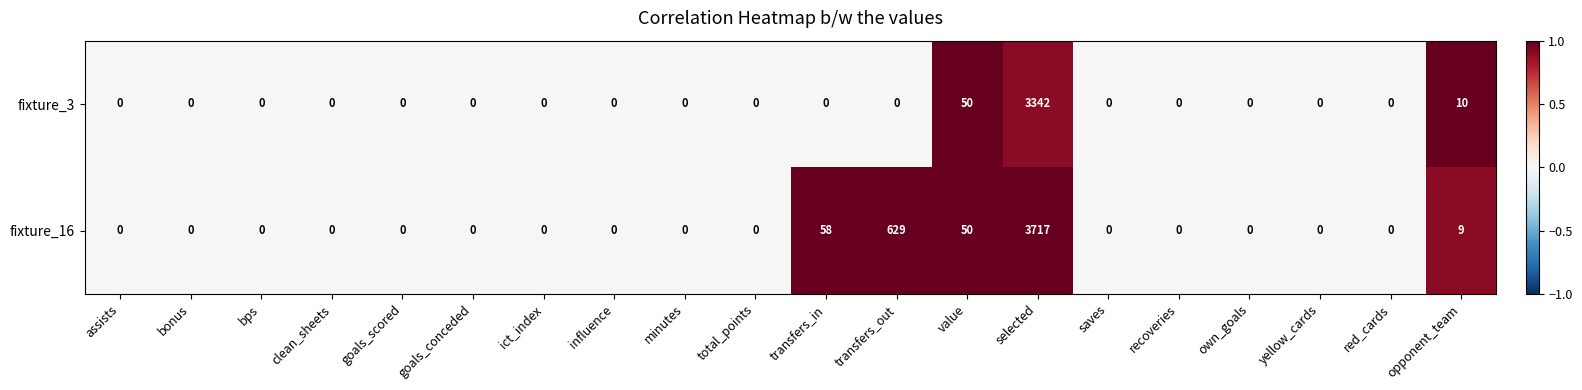

What is the difference between the second highest and minimum values in the fixture_16 series?

629